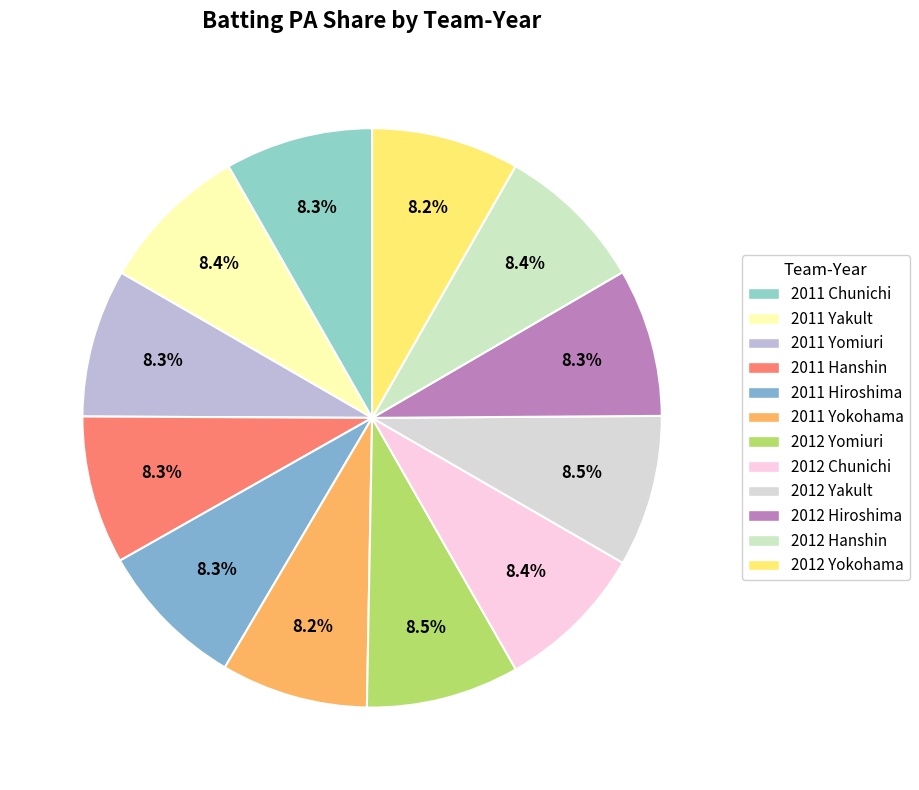

Rank the categories by value from lowest to highest.

2011 Yokohama, 2012 Yokohama, 2011 Chunichi, 2011 Yomiuri, 2011 Hanshin, 2012 Hiroshima, 2011 Hiroshima, 2012 Hanshin, 2012 Chunichi, 2011 Yakult, 2012 Yakult, 2012 Yomiuri